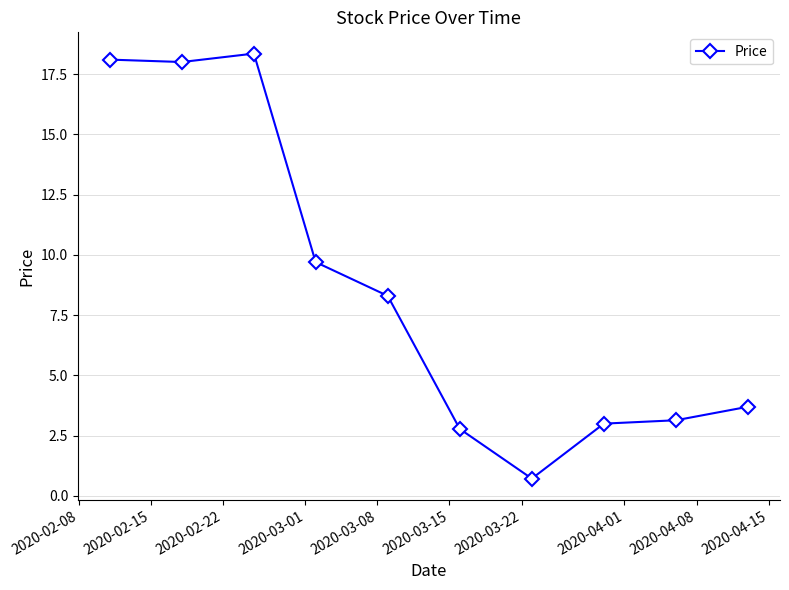

What is the minimum value shown in the chart?

0.7